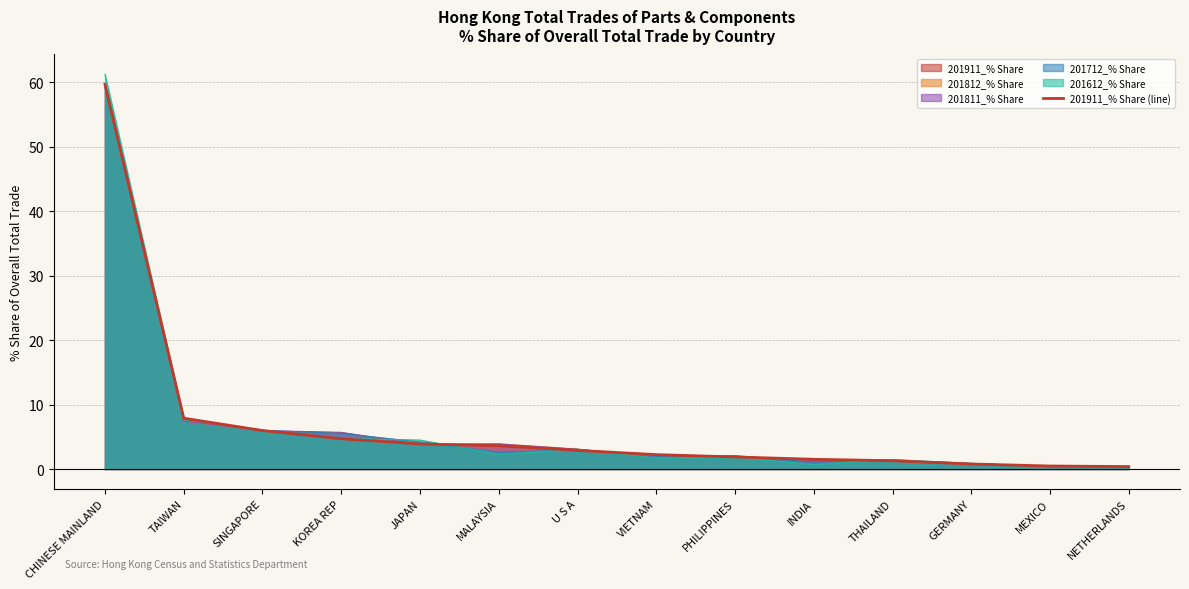

The value at VIETNAM is 0.9. True or false?

False